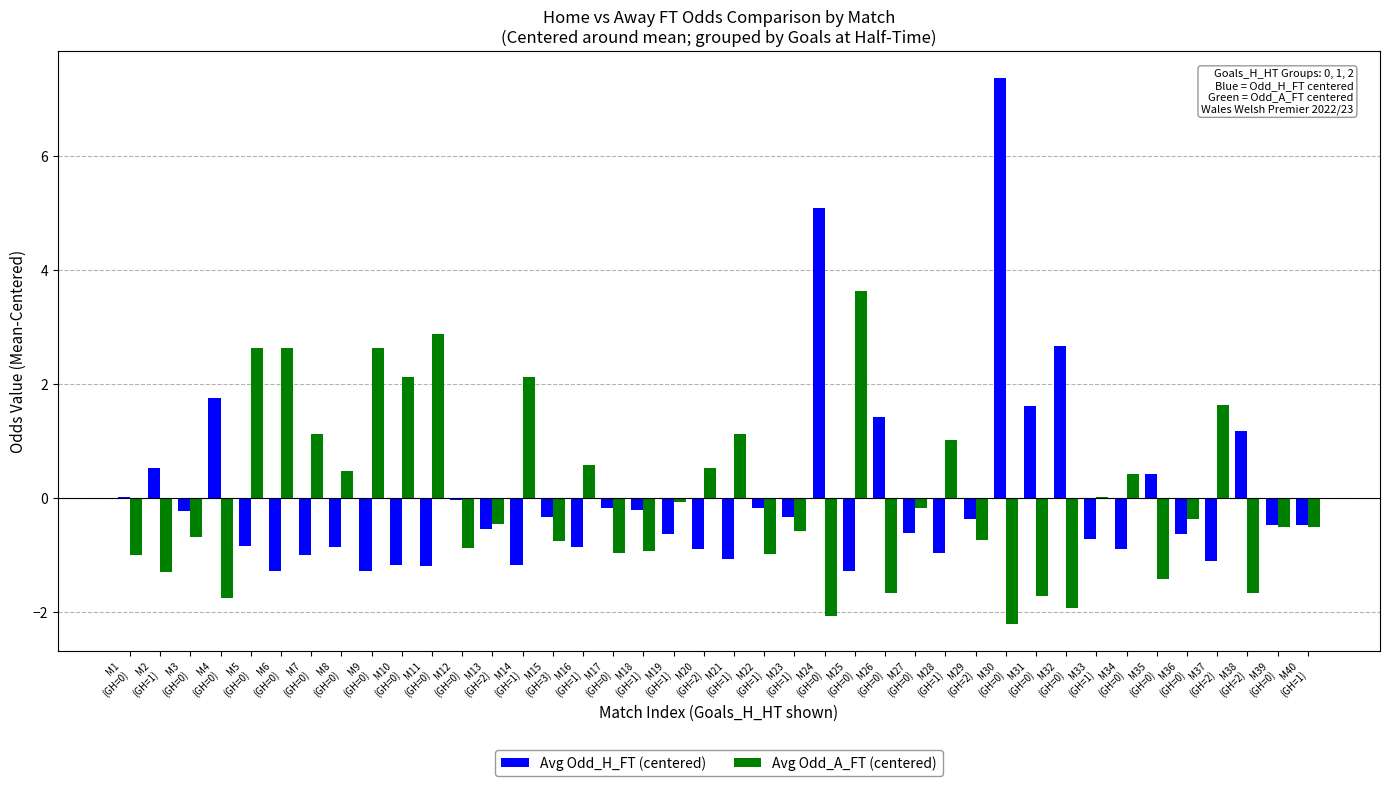

What is the highest value of the Avg Odd_A_FT (centered) series?

3.6